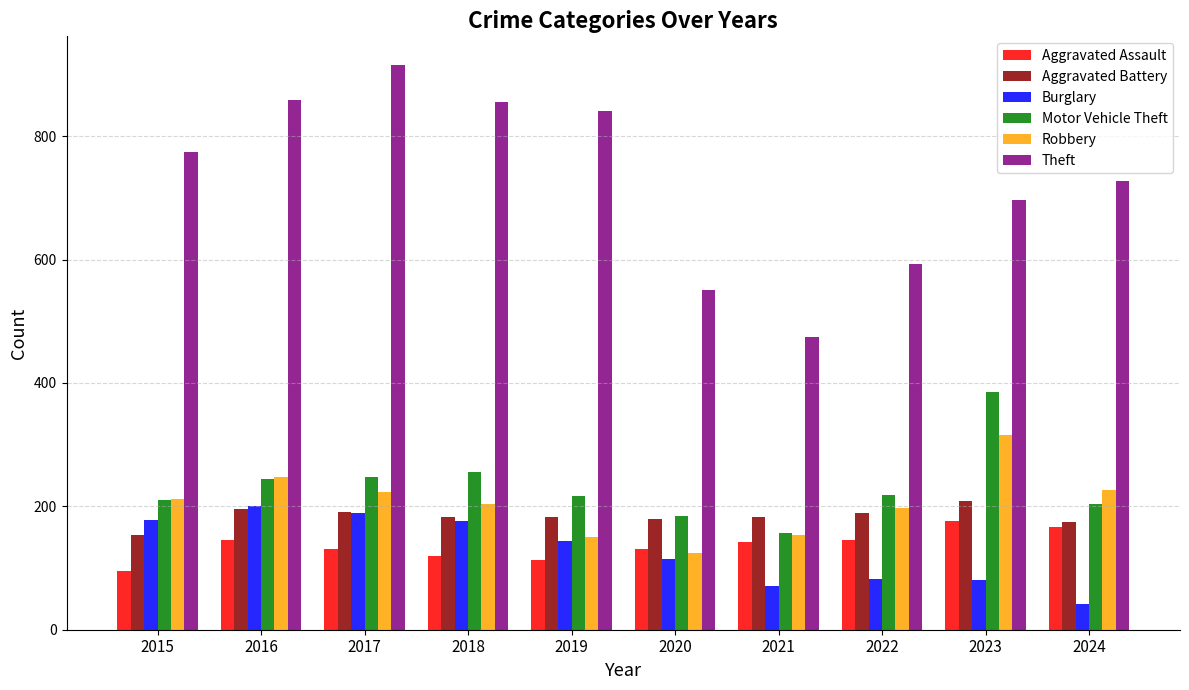

What is the value of the Aggravated Assault bar at the 4th from the left?

119